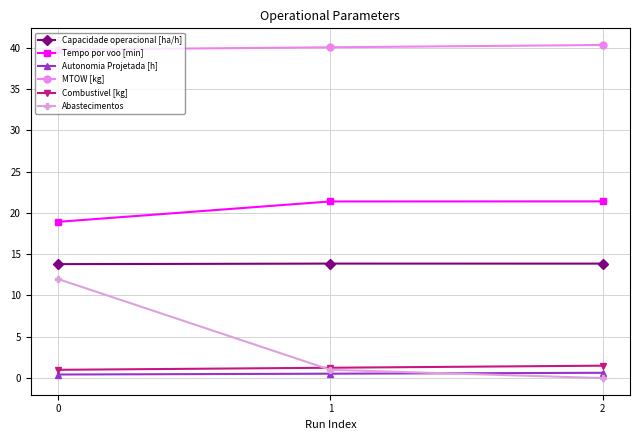

At how many categories does at least one series exceed 8?

3